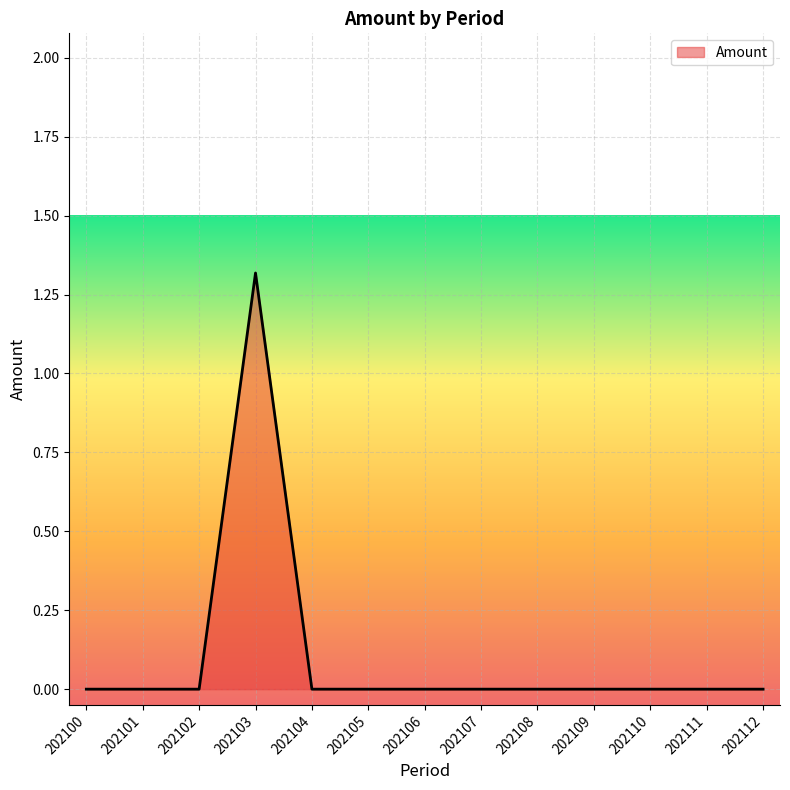

Reading left to right, list all the values displayed in this chart.

202100=0.0	202101=0.0	202102=0.0	202103=1.3	202104=0.0	202105=0.0	202106=0.0	202107=0.0	202108=0.0	202109=0.0	202110=0.0	202111=0.0	202112=0.0